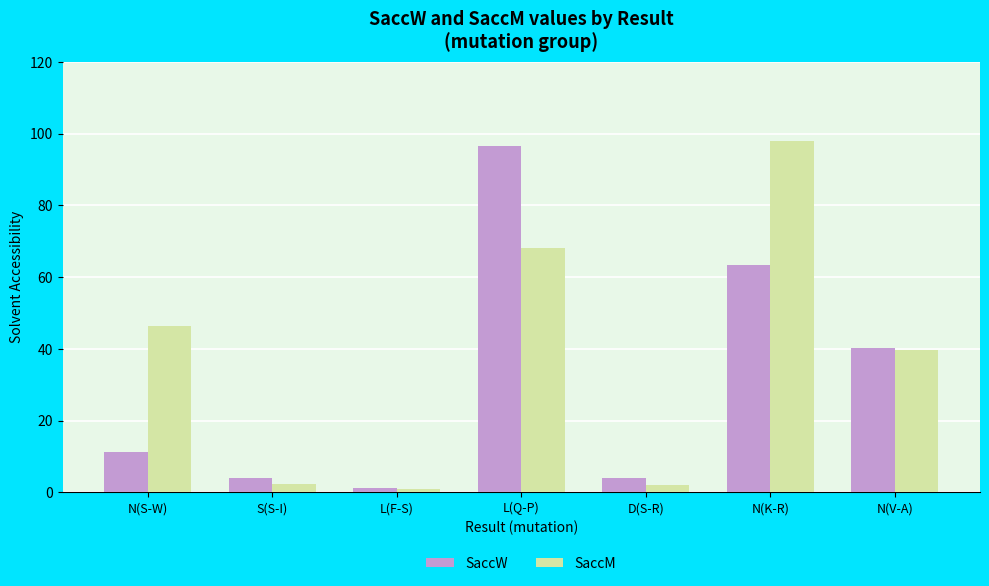

Rank the series by their maximum value, from lowest to highest.

SaccW, SaccM